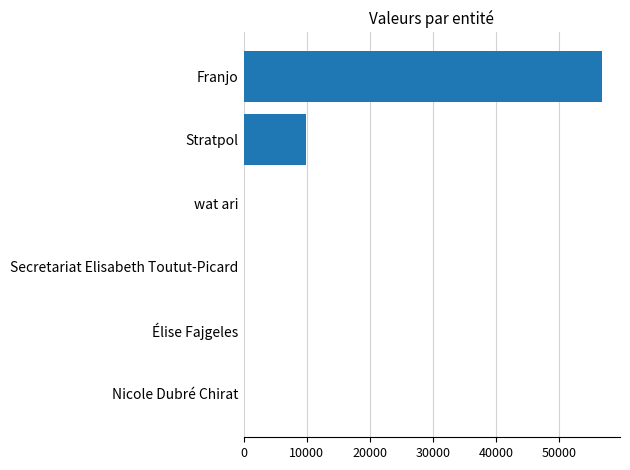

Which has a higher value, Élise Fajgeles or Franjo?

Franjo